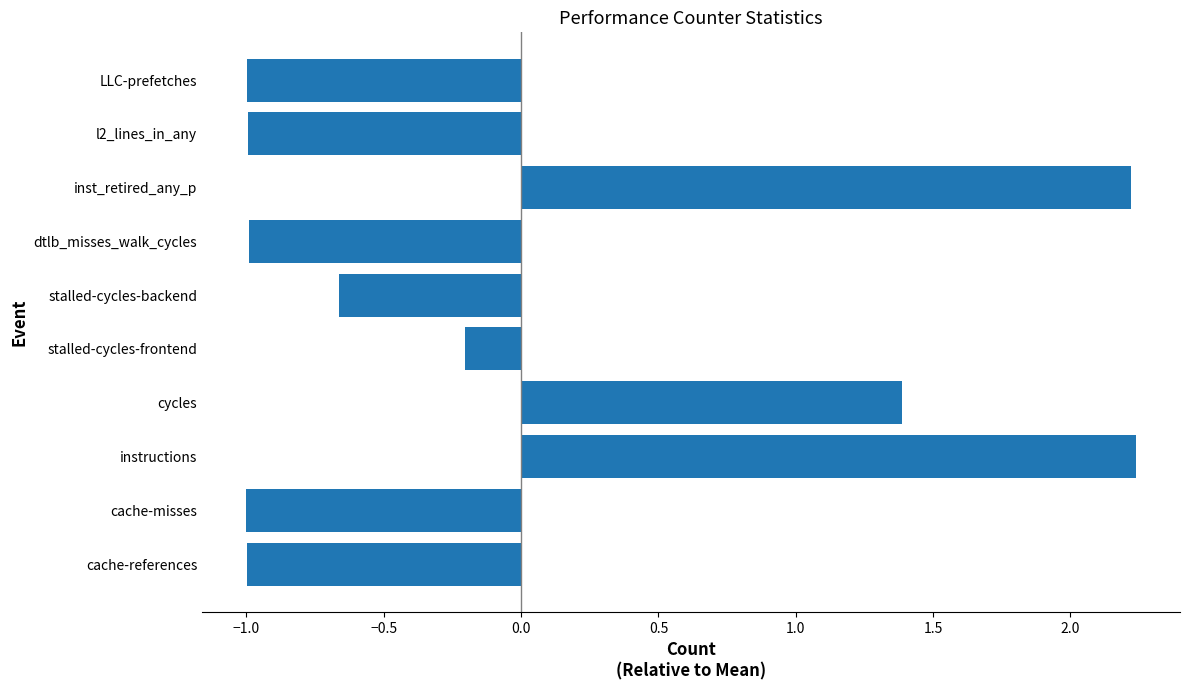

Between stalled-cycles-backend and dtlb_misses_walk_cycles, which is larger?

stalled-cycles-backend